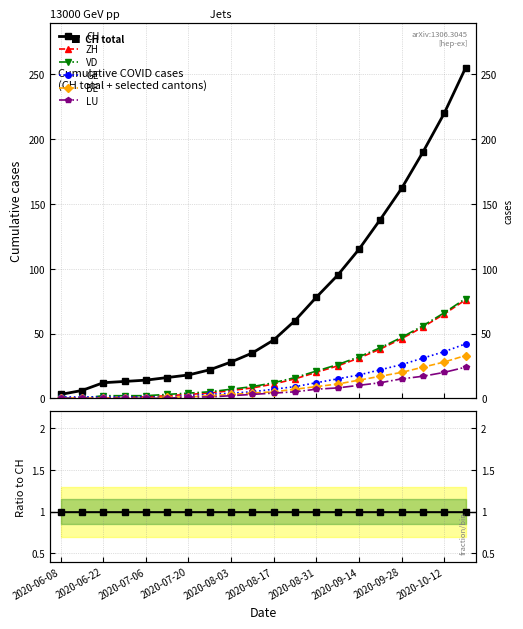

How many intersections are there between GE and VD?

1